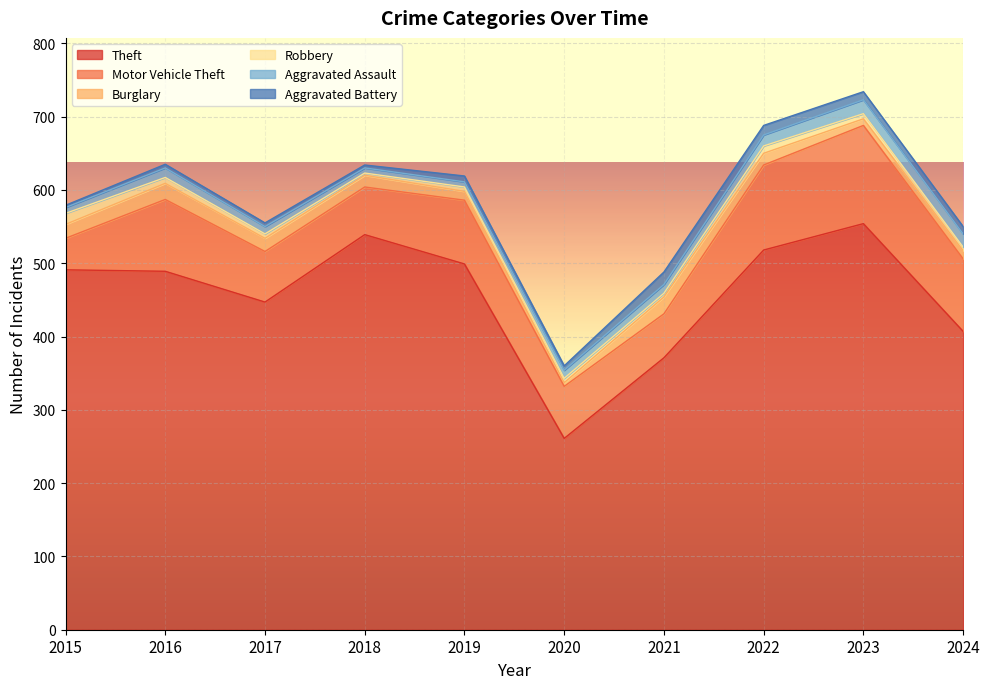

True or false: Aggravated Battery and Theft cross at least once.

False